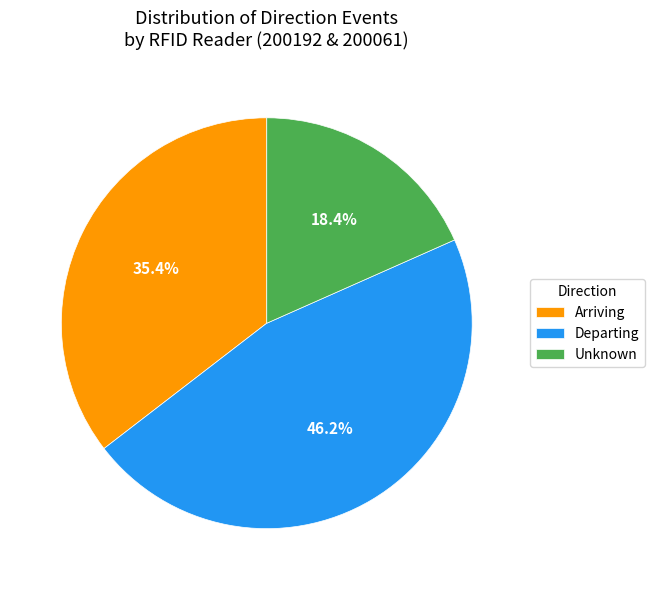

What is the smallest slice in the pie chart?

Unknown